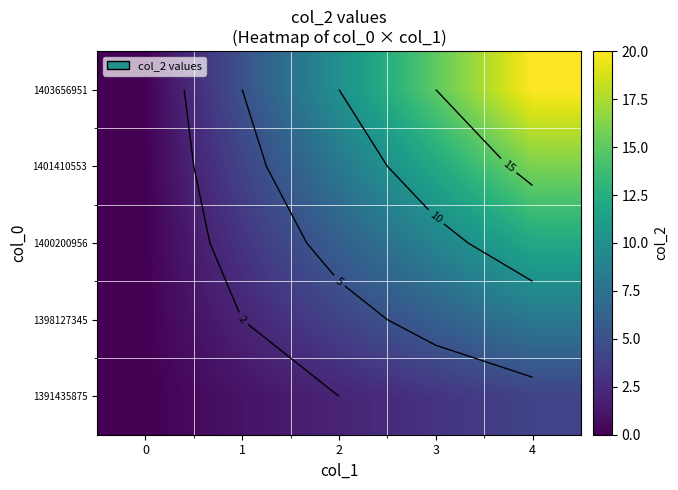

At which label does 1391435875 reach its peak?

4